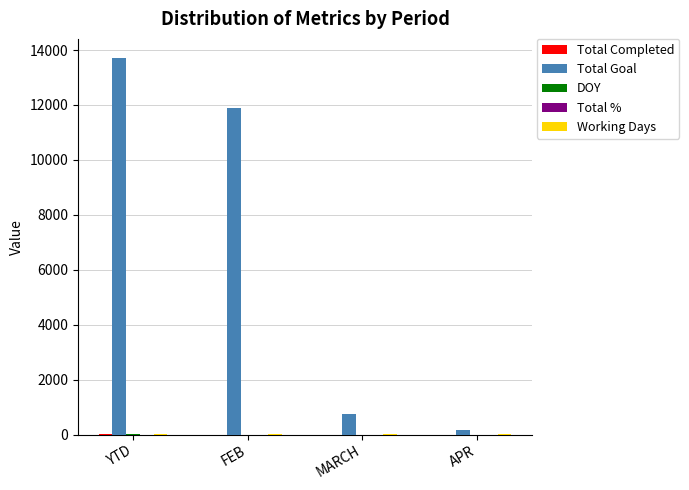

What is the maximum value shown in the chart?

13721